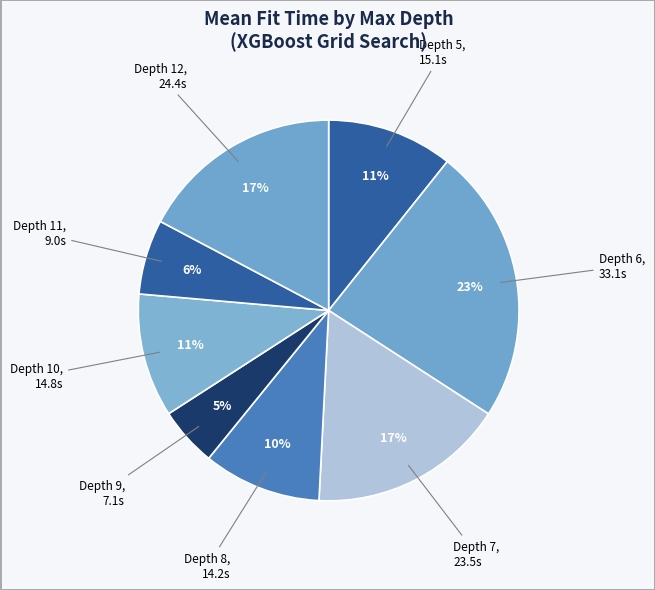

To the nearest percent, what is the difference between the largest and smallest slice percentages?

18%